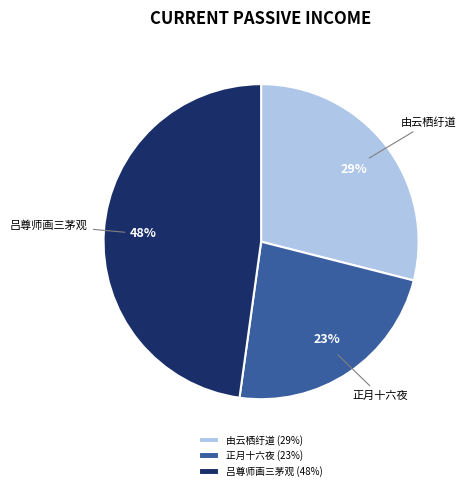

To the nearest percent, what is the average slice percentage?

33%